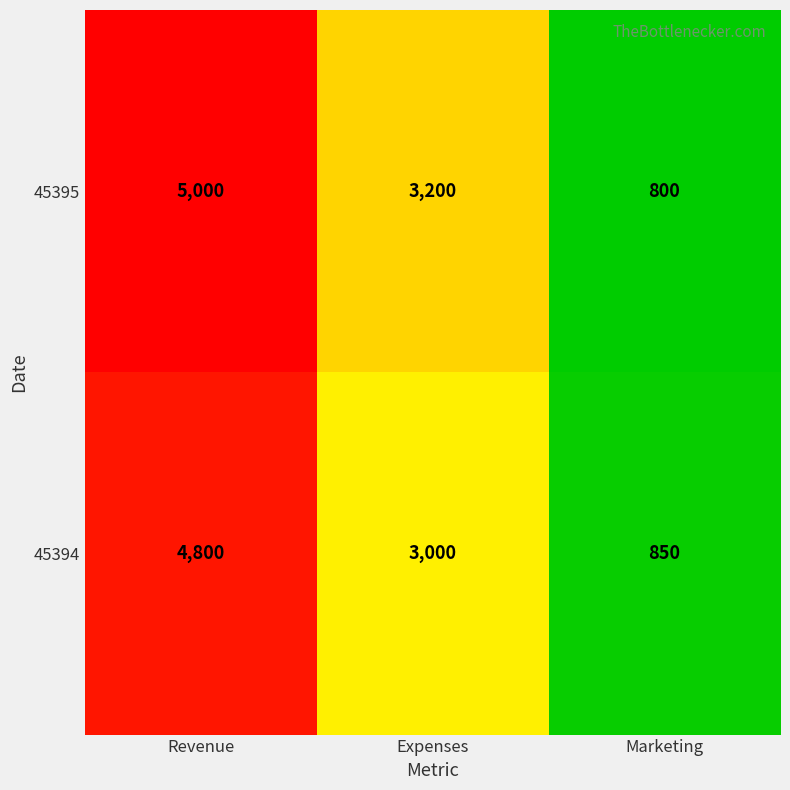

Which series has the largest total across all categories?

45395